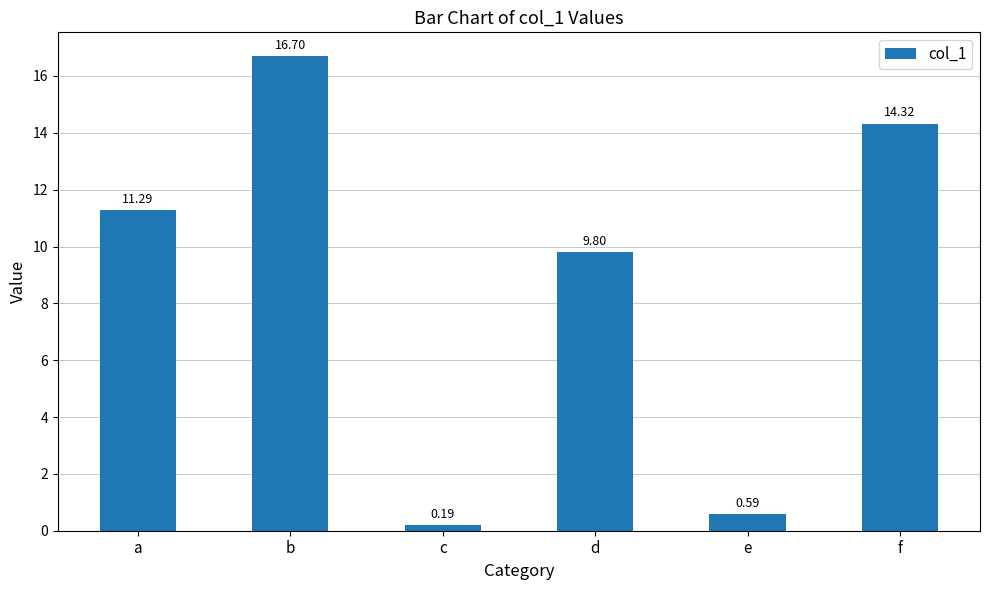

Rank the categories by value from lowest to highest.

c, e, d, a, f, b